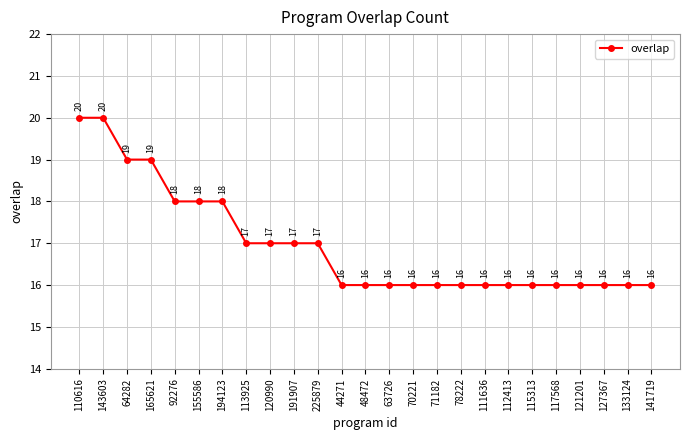

Approximately how many times larger is the value at 48472 compared to 141719?

1.0